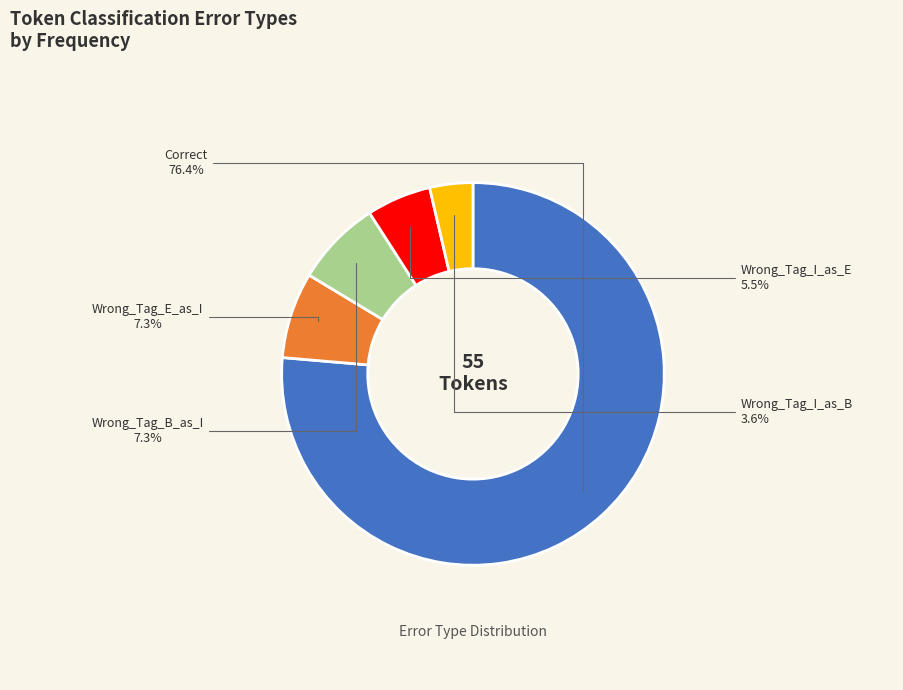

Which has a higher value, Wrong_Tag_I_as_B or Correct?

Correct